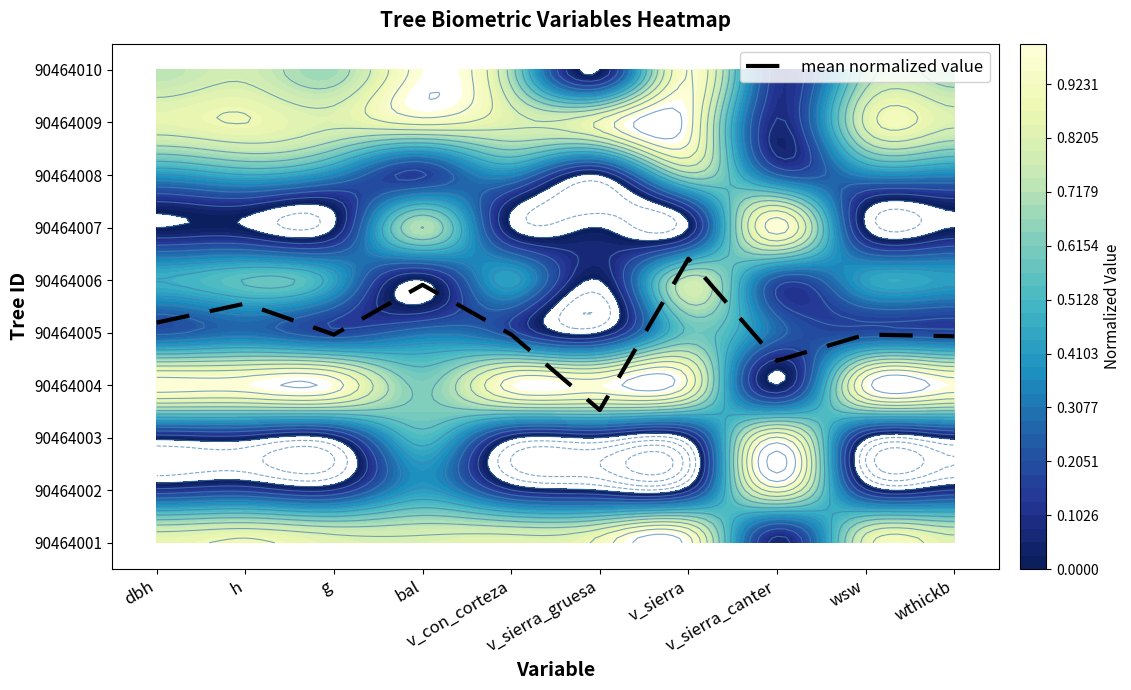

How many data points are less than 3?

1